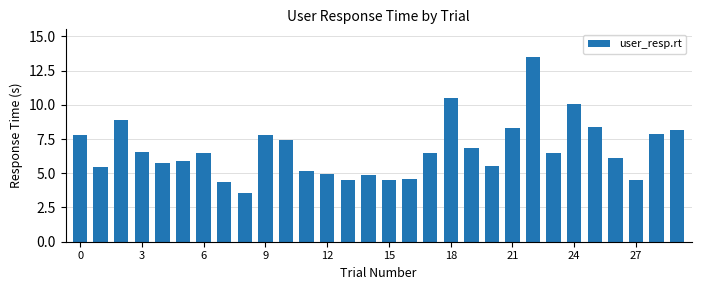

What is the value of the 16th bar from the left?

4.5